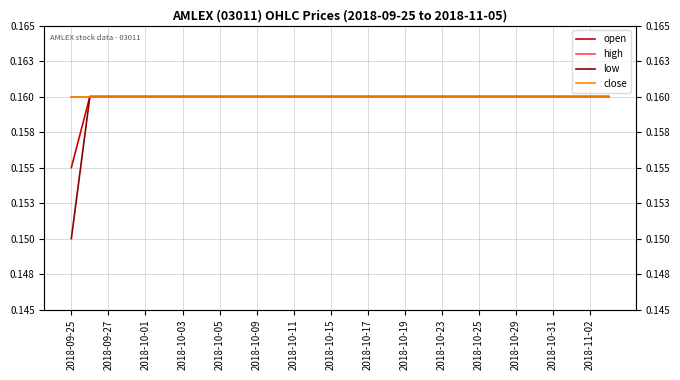

What is the minimum value shown in the chart?

0.1